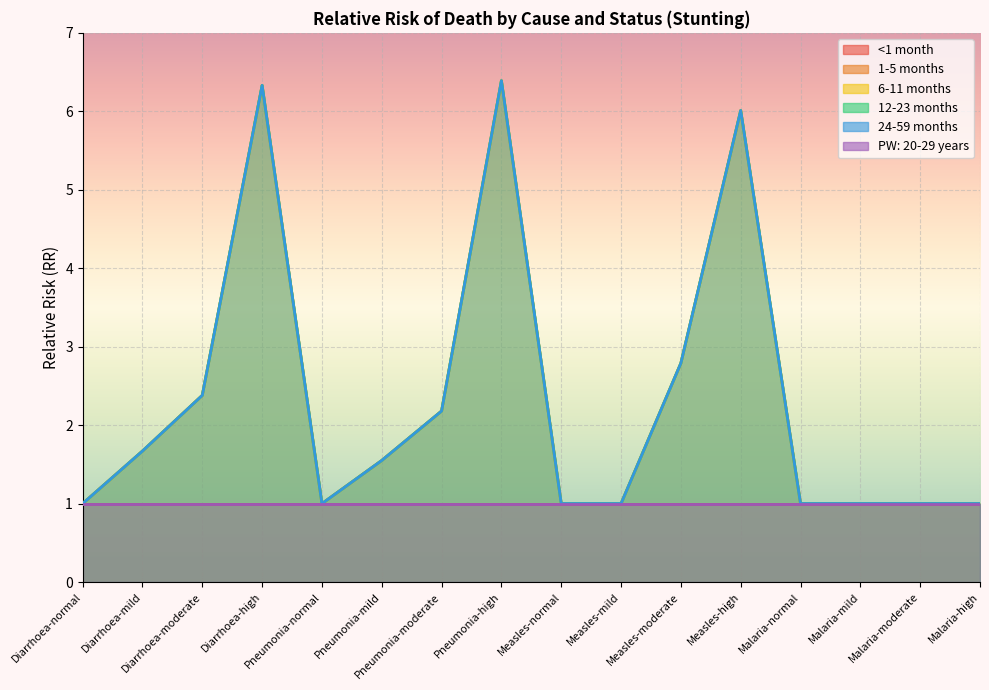

True or false: 12-23 months has a value of 1.6 at Malaria-high.

False